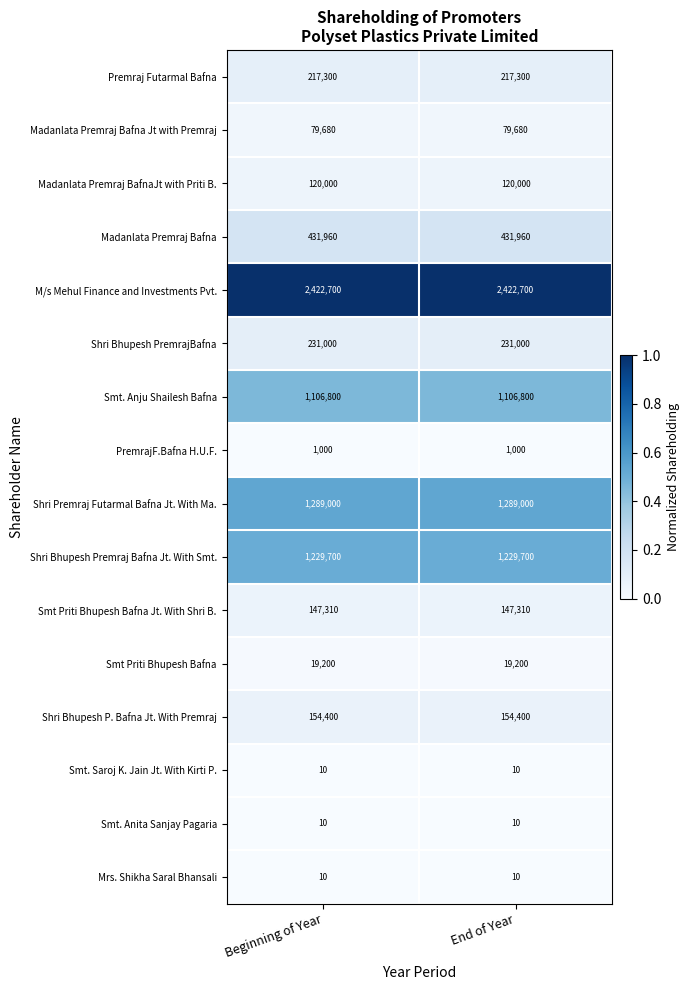

Which series has the largest total across all categories?

M/s Mehul Finance and Investments Pvt.